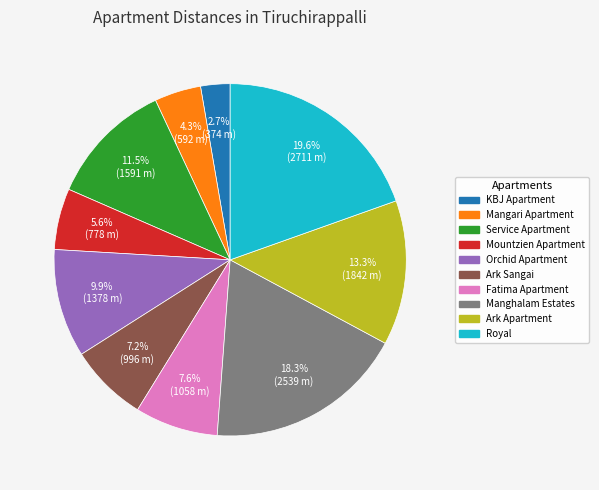

Does any single category account for the majority?

No